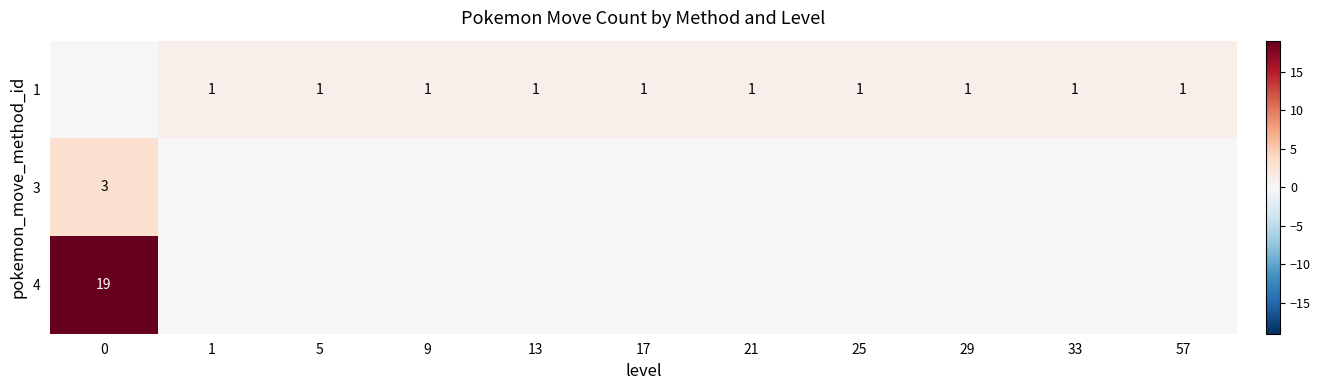

The 1 series shows 0 at 25. True or false?

False